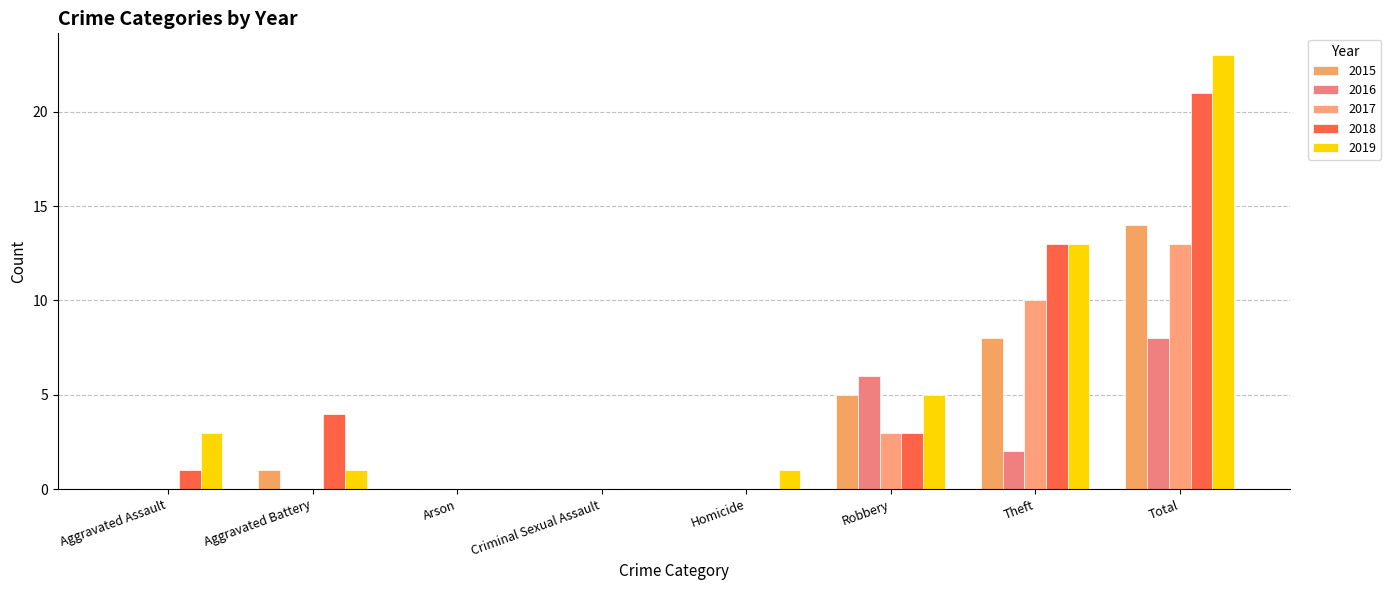

What is the sum of all 2018 values?

42